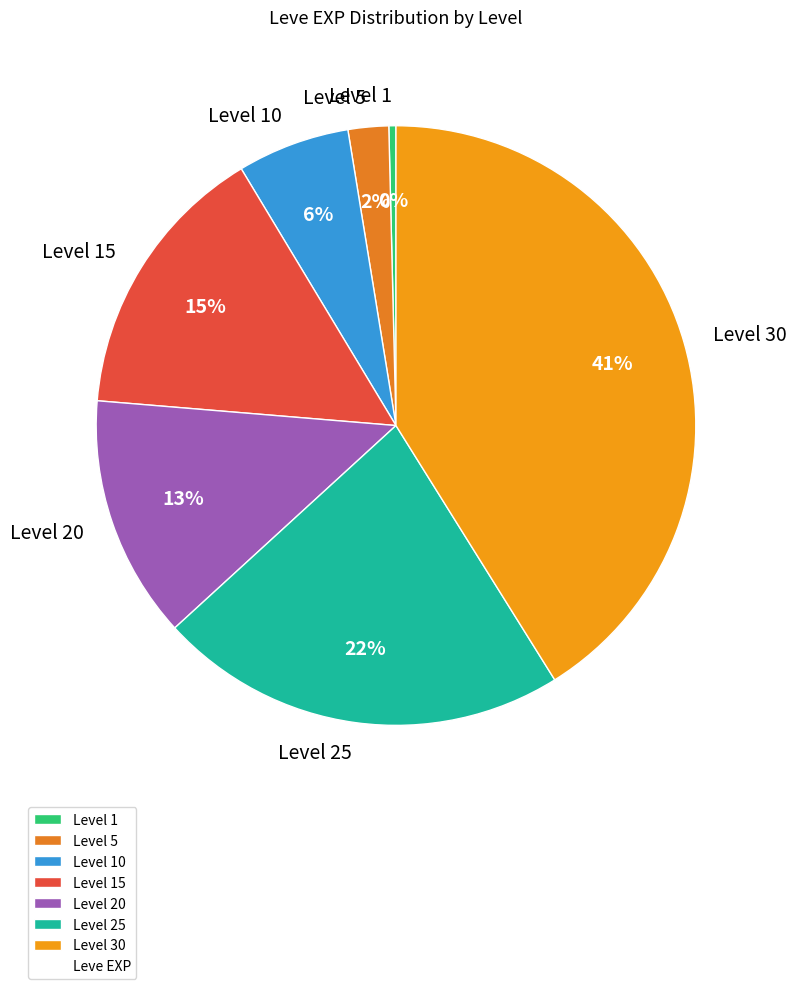

Combined, do Level 20 and Level 25 account for over 50%?

No